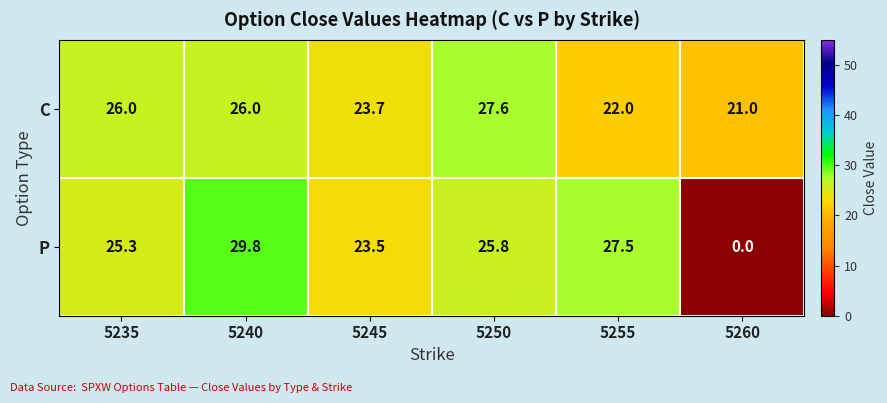

What is the difference between the maximum and minimum values in the P series?

29.8